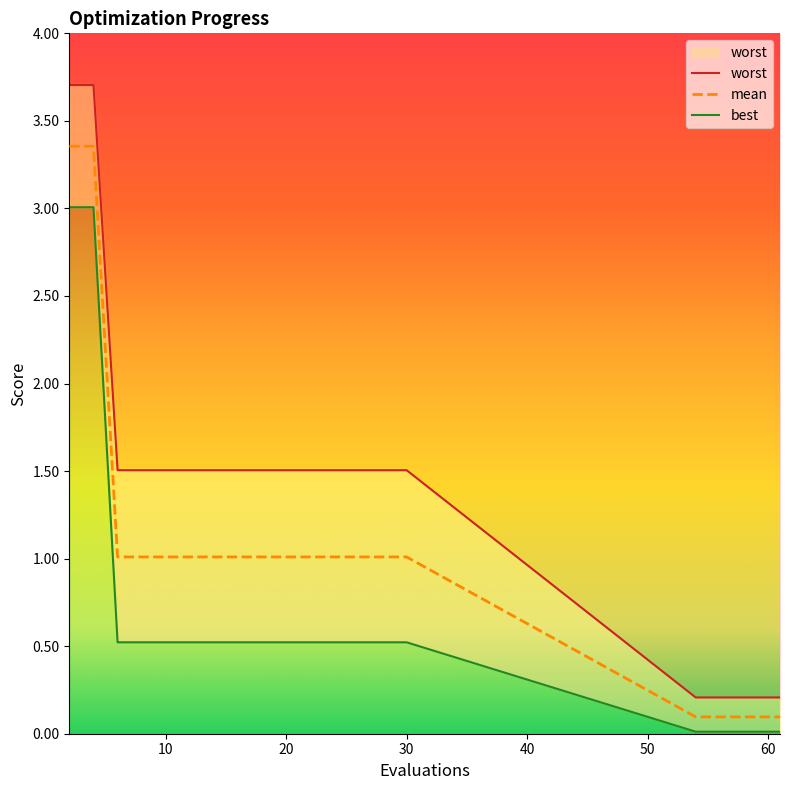

Count the number of categories in the chart.

20